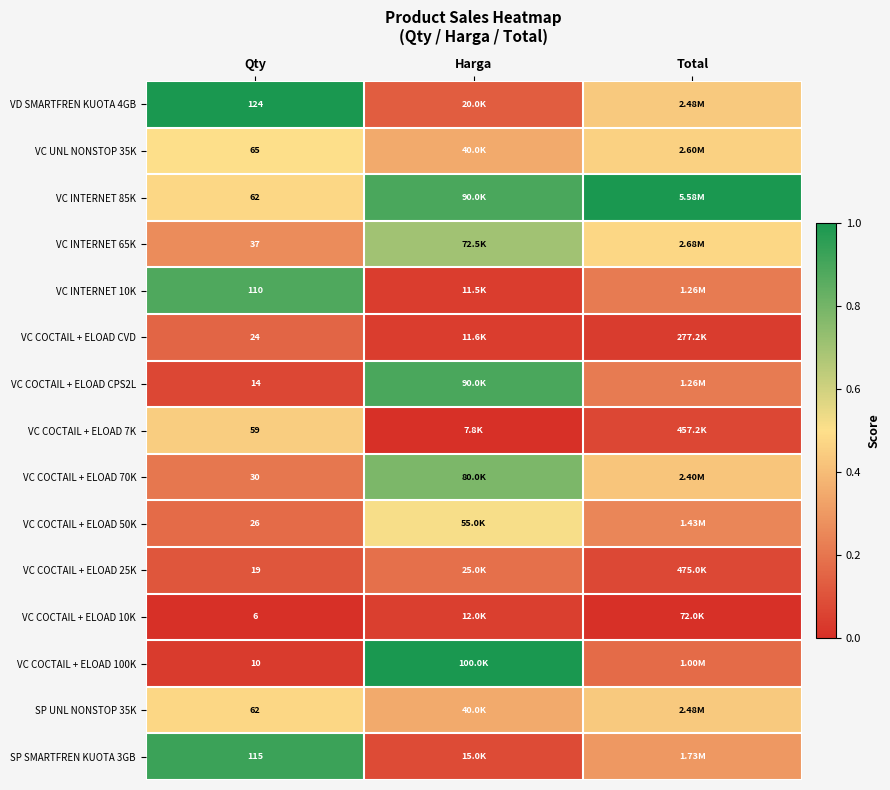

The SP UNL NONSTOP 35K series shows 0.4 at Total. True or false?

True